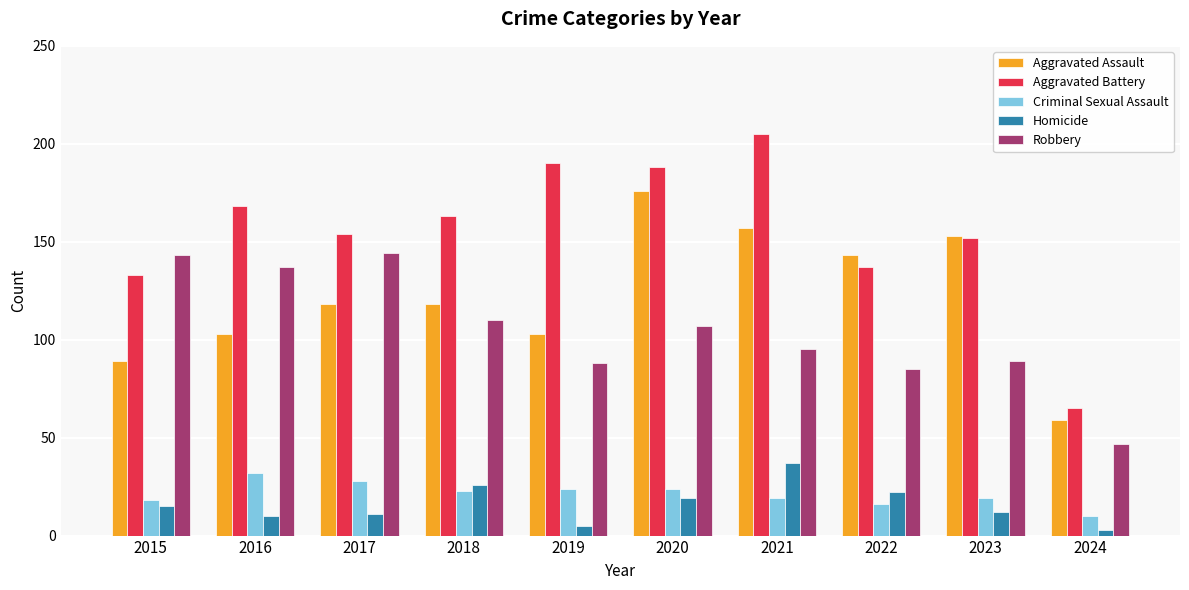

Which series has the largest total across all categories?

Aggravated Battery